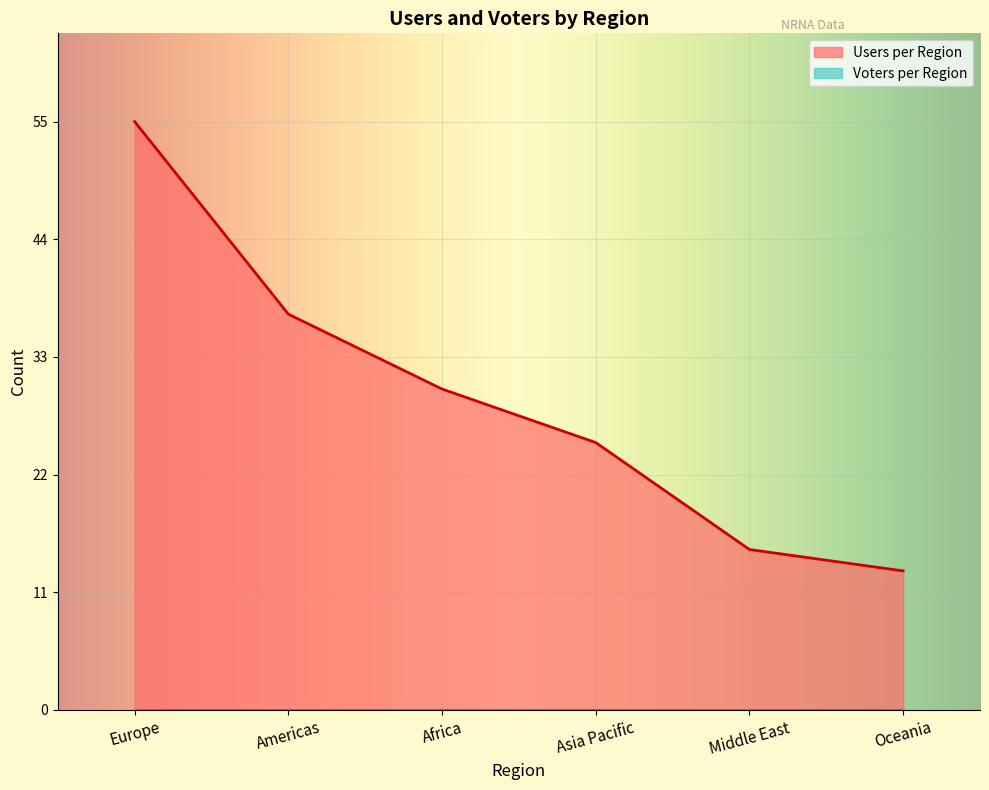

What is the minimum value shown in the chart?

0